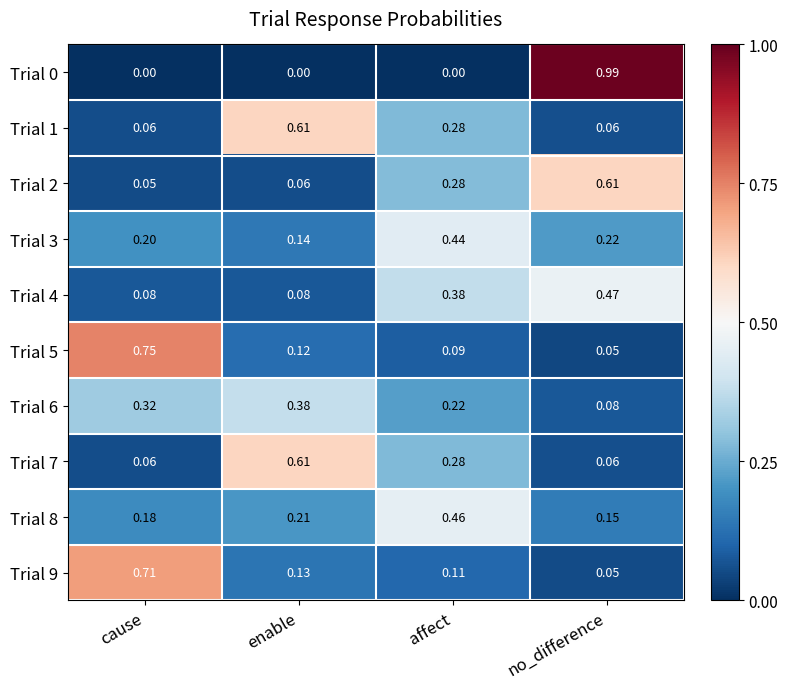

Which series has the largest range (max minus min)?

Trial 0